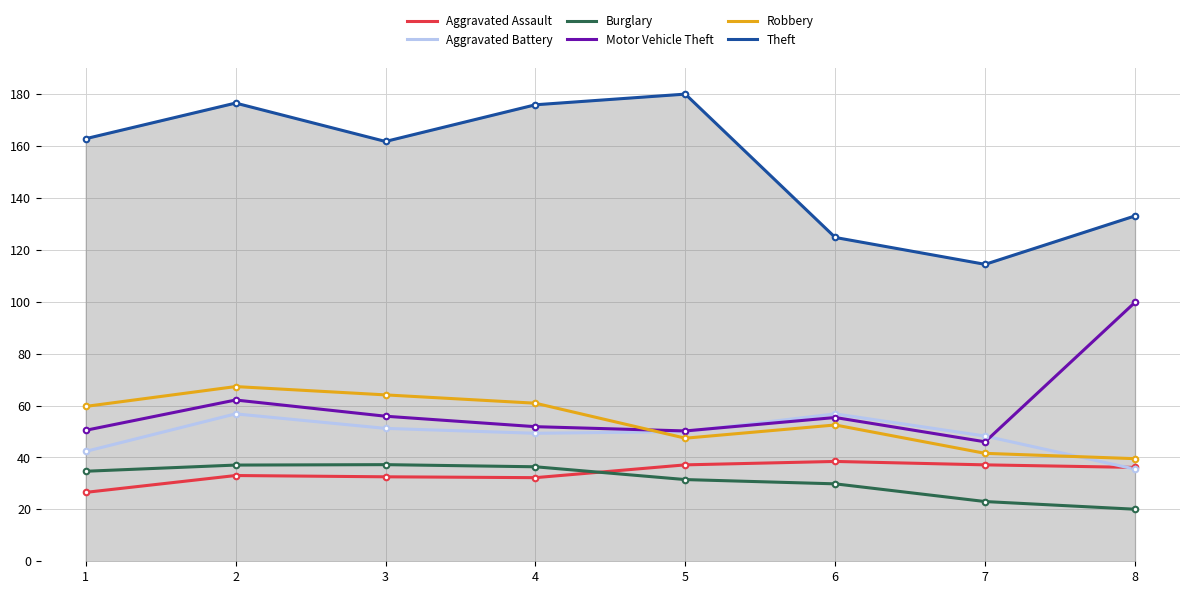

What is the highest value of the Aggravated Assault series?

38.5